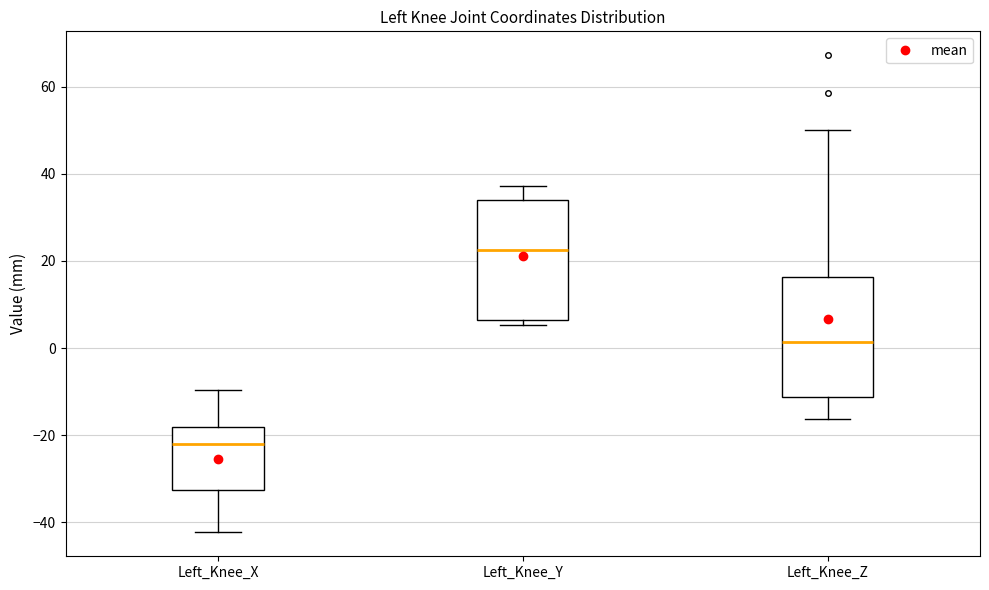

Where does the median line of the box for Left_Knee_Z sit on the y-axis? The values are not printed on the chart, so give them approximately, as read against the axis.

2